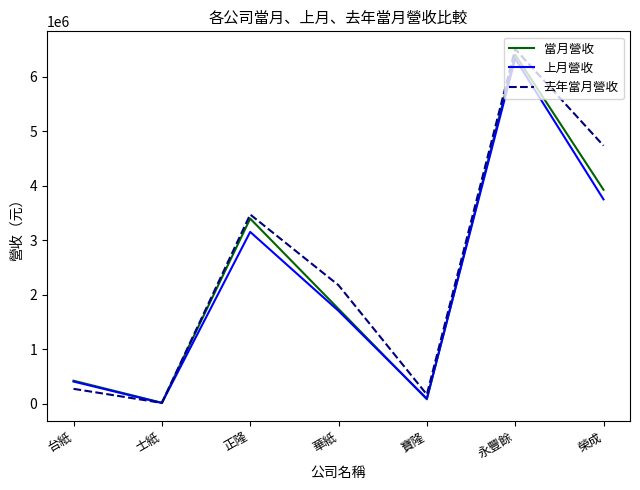

At how many categories does at least one series exceed 3905604?

2